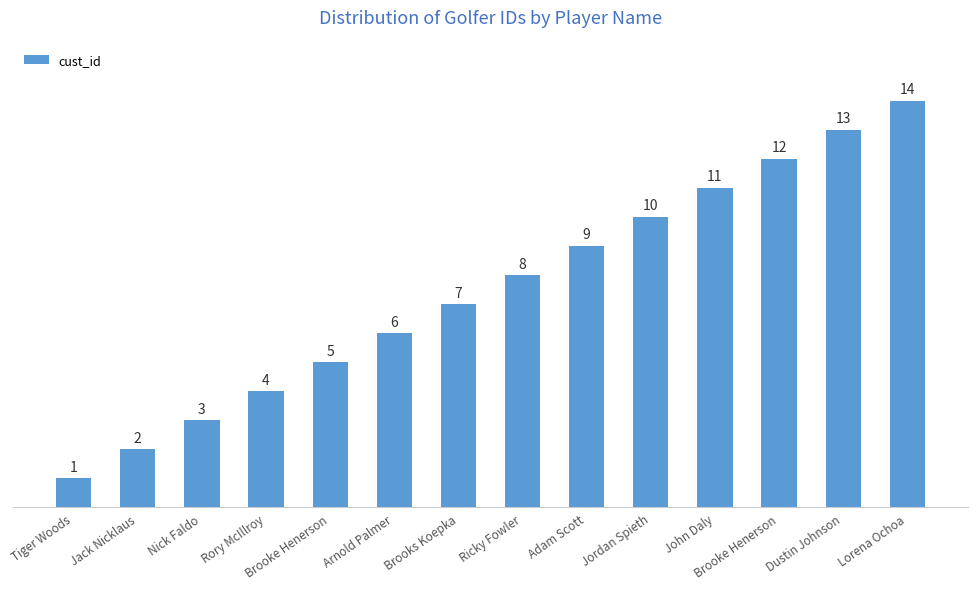

At which label is the value closest to 7?

Brooks Koepka